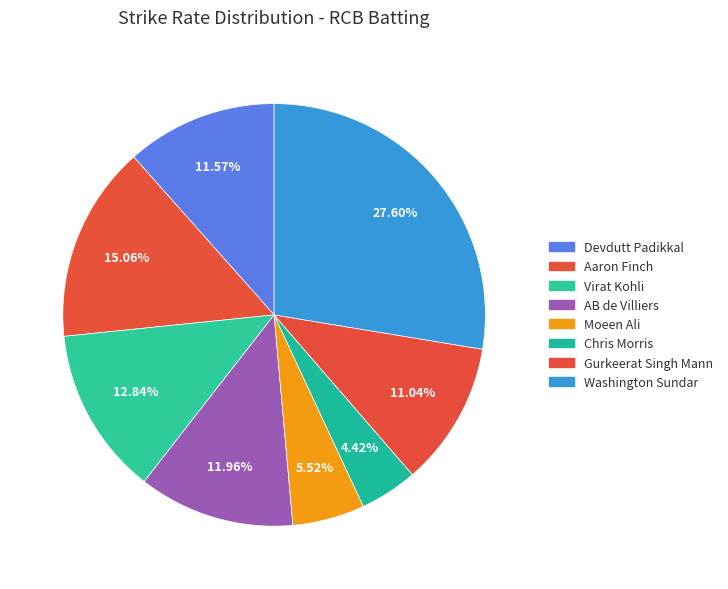

What is the total percentage of Devdutt Padikkal and Washington Sundar?

39.2%